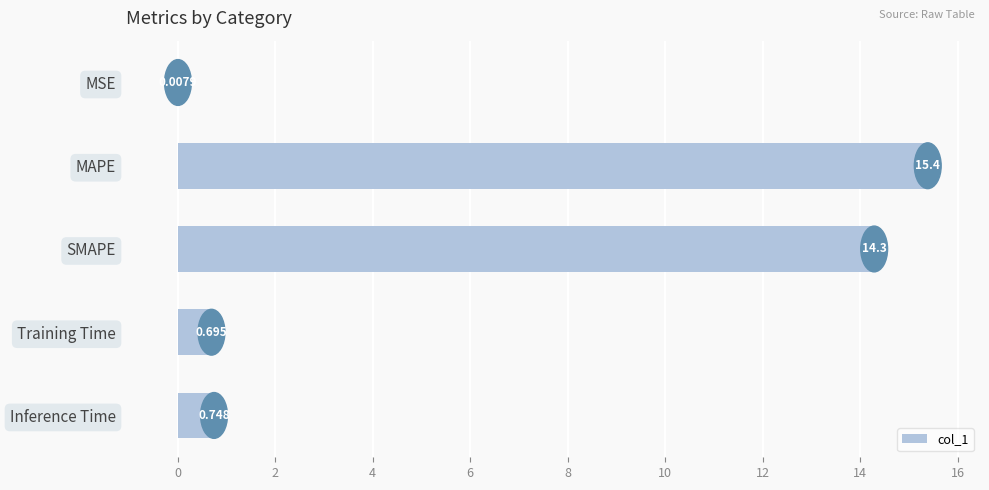

Count the number of data series in this chart.

1